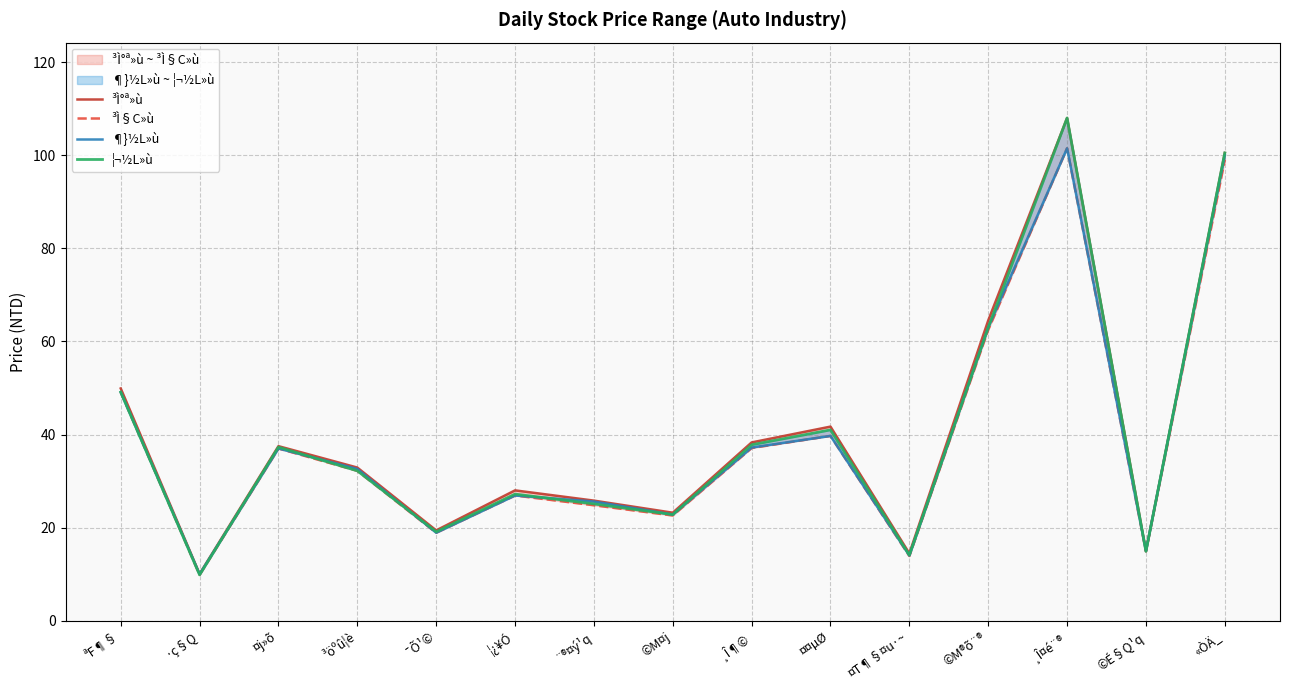

How many values in the ¦¬½L»ù series are below 32?

7